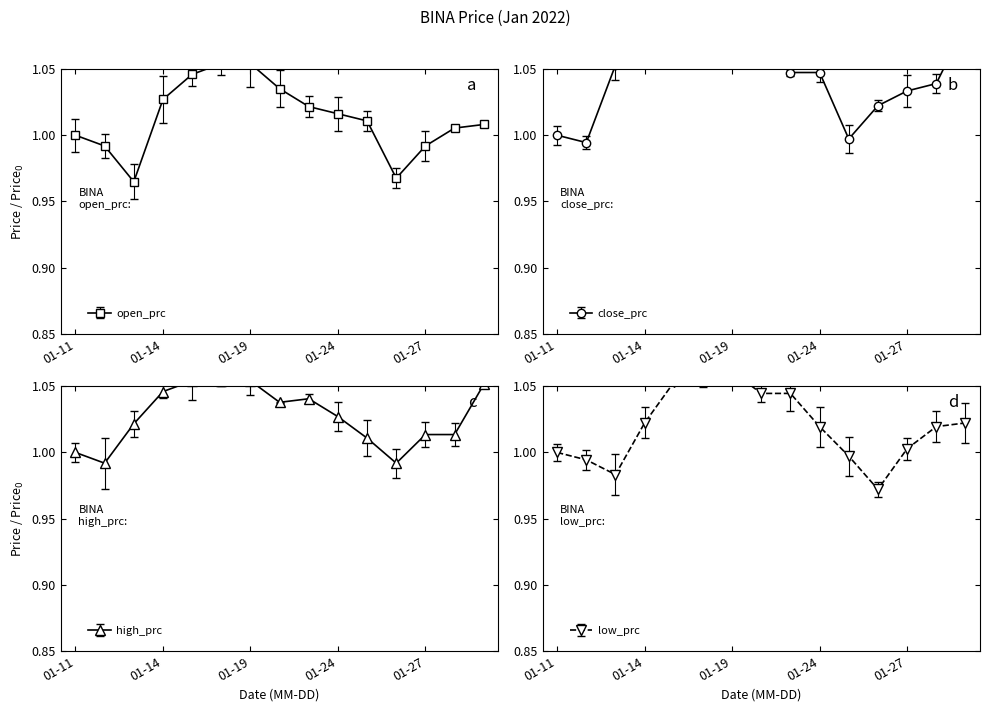

At 2022-01-18, list the series in order from largest to smallest.

close_prc, low_prc, open_prc, high_prc